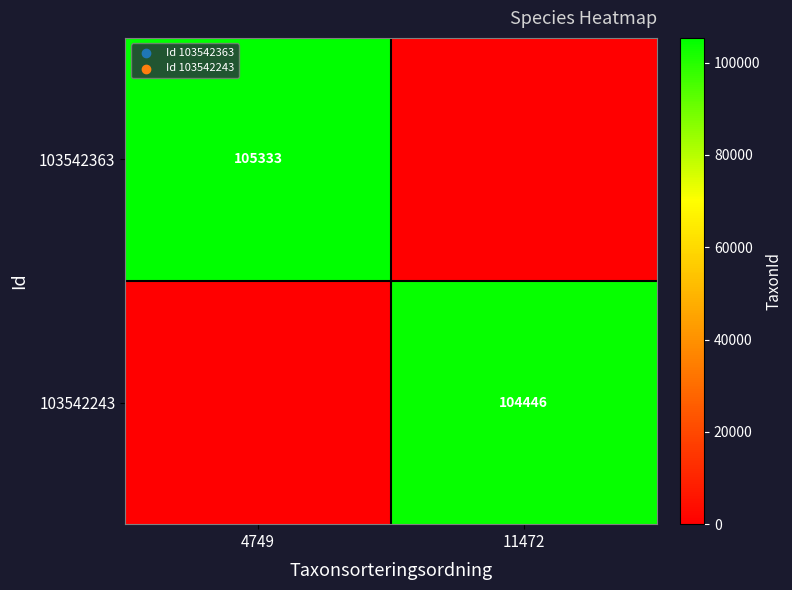

The 103542243 series shows 21503 at 11472. True or false?

False